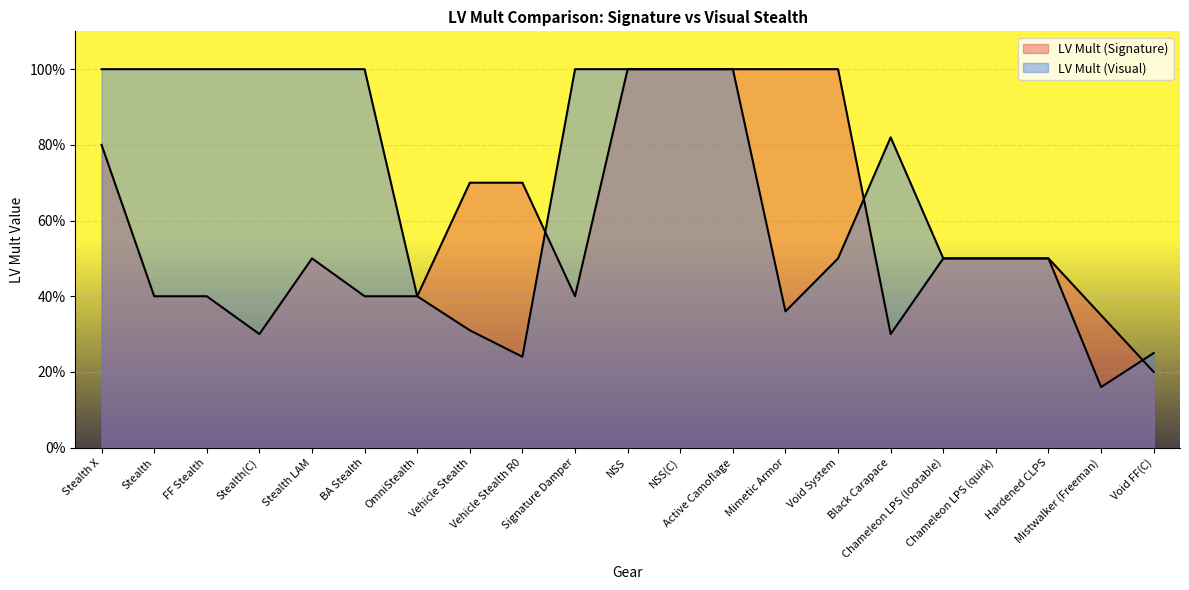

List the series in order of their peak value, highest first.

LV Mult (Signature), LV Mult (Visual)